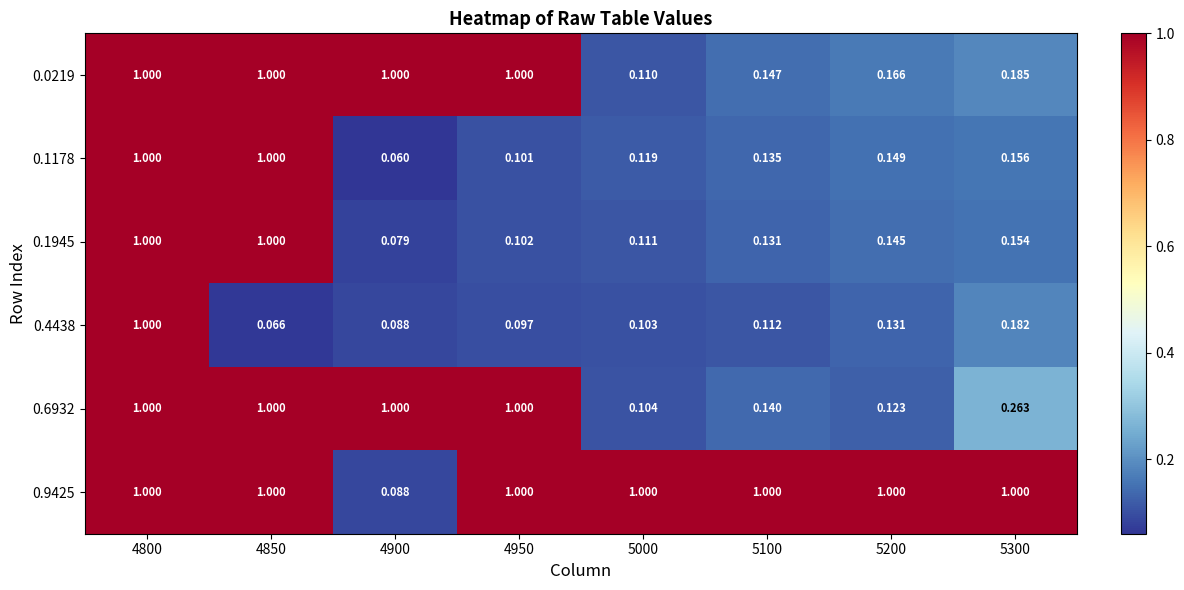

Between 4850 and 5200, which series saw the biggest shift?

0.6932